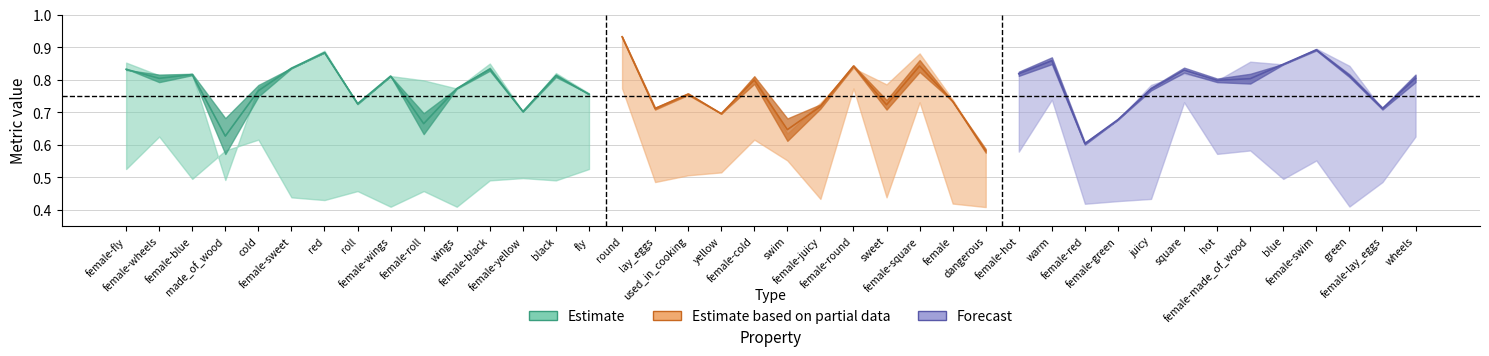

Reading left to right, extract all data points from this chart.

p: 0.9	0.8	0.8	0.5	0.8	0.8	0.9	0.7	0.8	0.8	0.8	0.8	0.7	0.8	0.8	0.9	0.7	0.8	0.7	0.8	0.6	0.7	0.8	0.8	0.9	0.7	0.6	0.8	0.9	0.6	0.7	0.8	0.8	0.8	0.9	0.8	0.9	0.8	0.7	0.8
f1_weighted: 0.8	0.8	0.8	0.6	0.7	0.8	0.9	0.7	0.8	0.6	0.8	0.8	0.7	0.8	0.8	0.9	0.7	0.8	0.7	0.8	0.6	0.7	0.8	0.7	0.8	0.7	0.6	0.8	0.8	0.6	0.7	0.8	0.8	0.8	0.8	0.8	0.9	0.8	0.7	0.8
r: 0.8	0.8	0.8	0.7	0.8	0.8	0.9	0.7	0.8	0.7	0.8	0.8	0.7	0.8	0.8	0.9	0.7	0.8	0.7	0.8	0.7	0.7	0.8	0.7	0.9	0.7	0.6	0.8	0.9	0.6	0.7	0.8	0.8	0.8	0.8	0.8	0.9	0.8	0.7	0.8
f1_majority: 0.5	0.6	0.5	0.6	0.6	0.4	0.4	0.5	0.4	0.5	0.4	0.5	0.5	0.5	0.5	0.8	0.5	0.5	0.5	0.6	0.6	0.4	0.8	0.4	0.7	0.4	0.4	0.6	0.7	0.4	0.4	0.4	0.7	0.6	0.6	0.5	0.6	0.4	0.5	0.6